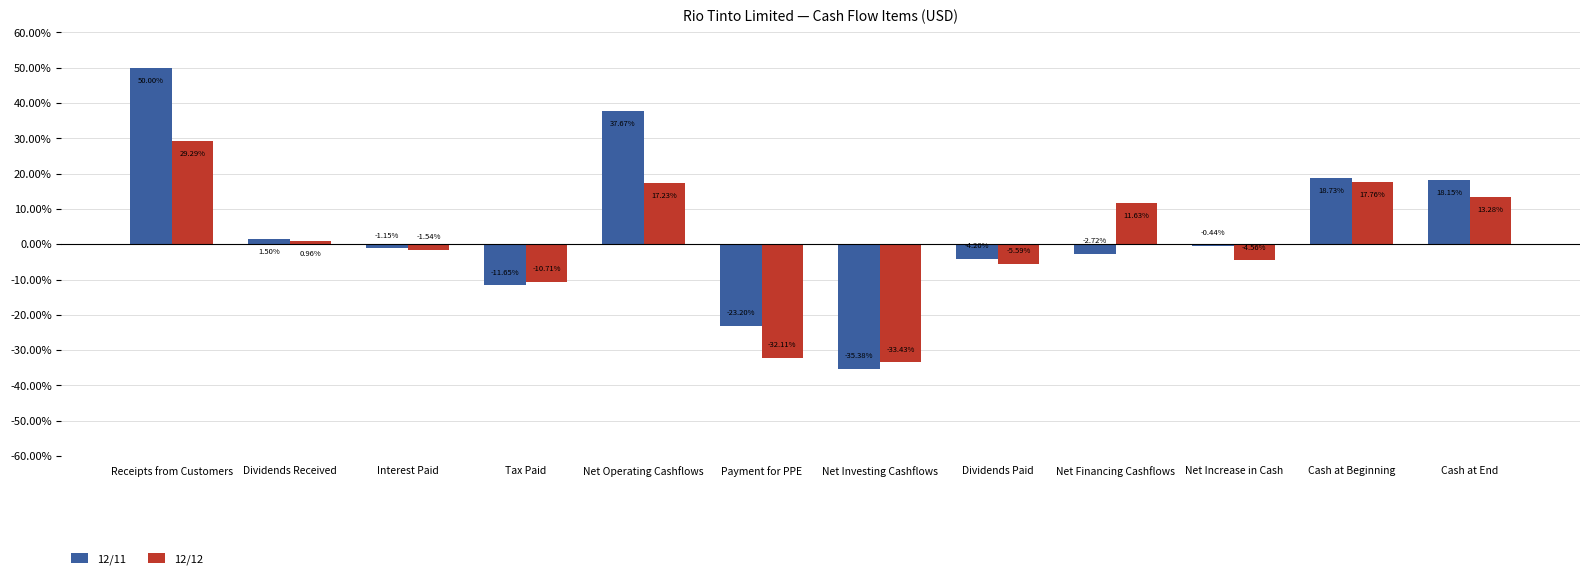

List the labels in order of 12/11 value, smallest first.

Net Investing Cashflows, Payment for PPE, Tax Paid, Dividends Paid, Net Financing Cashflows, Interest Paid, Net Increase in Cash, Dividends Received, Cash at End, Cash at Beginning, Net Operating Cashflows, Receipts from Customers